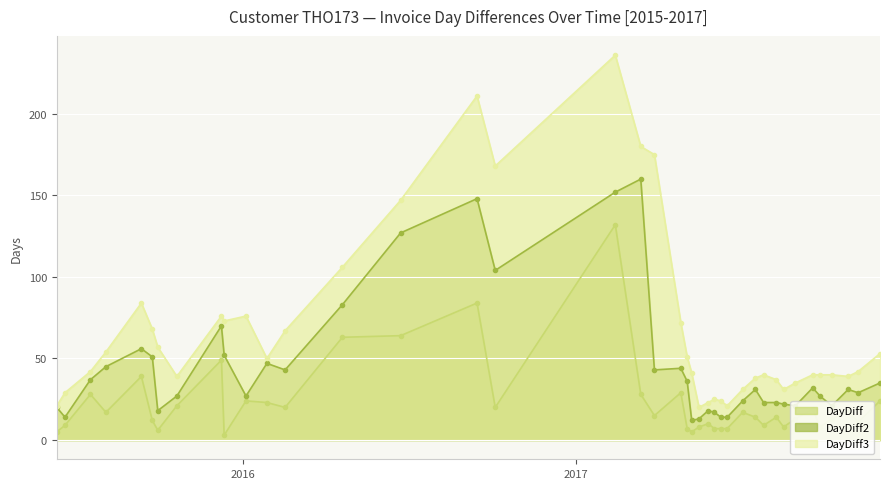

True or false: DayDiff2 and DayDiff cross at least once.

False